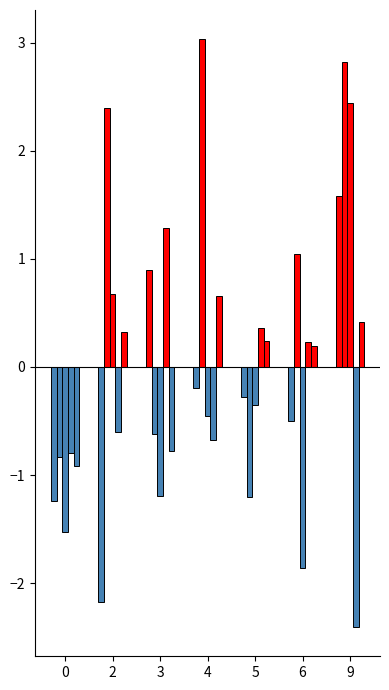

How many bars are there in each group?

5